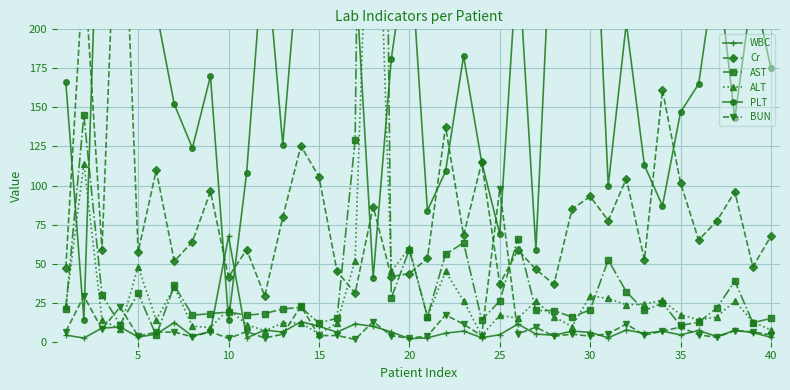

What is the highest value of the WBC series?

67.6